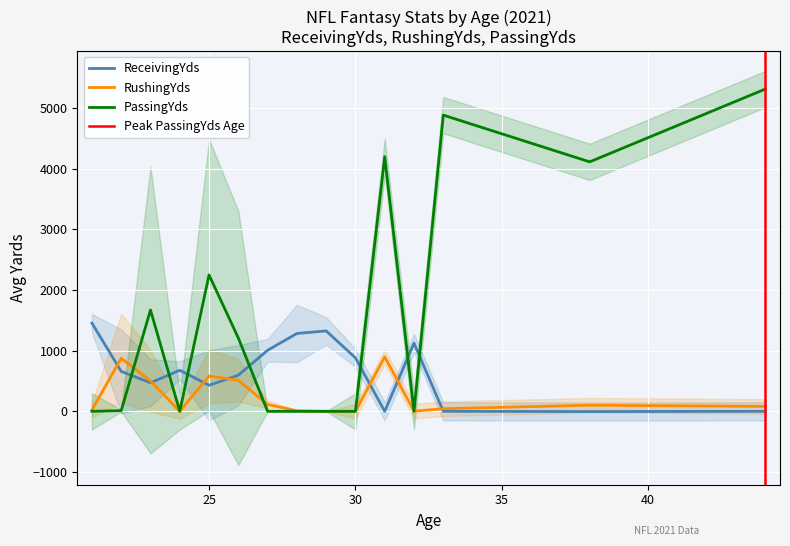

Which has a higher value, 15 or 5?

5